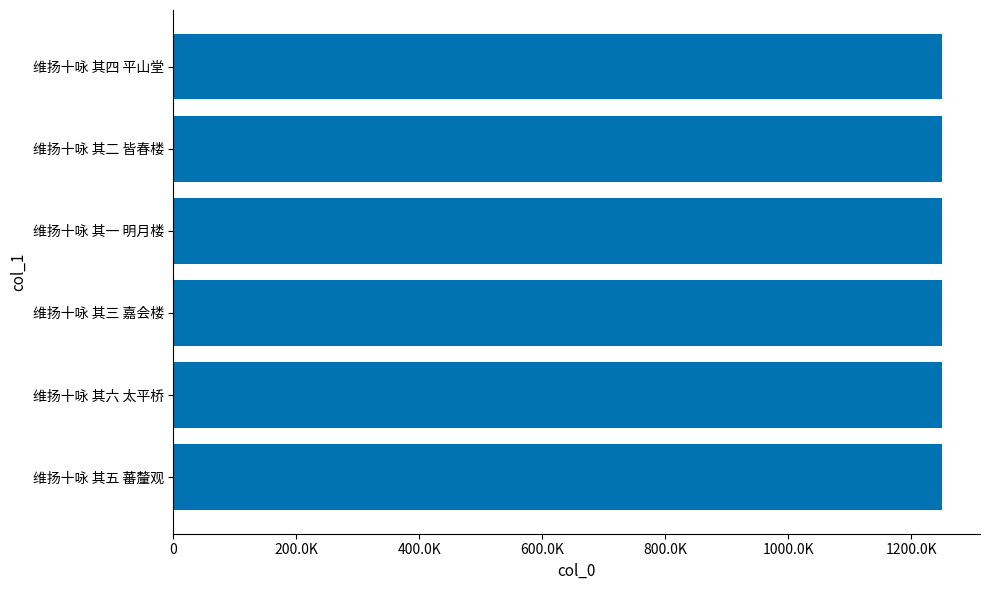

Are the bars horizontal?

Yes